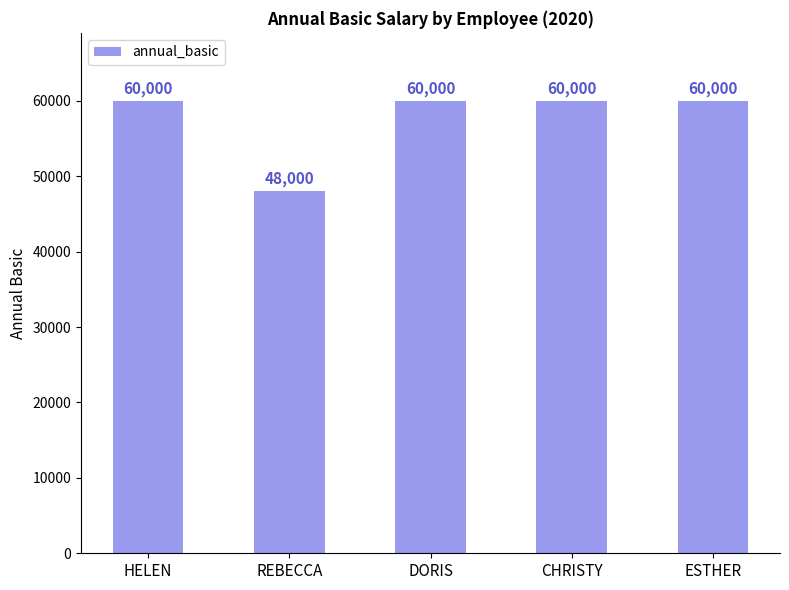

How many distinct data groups are displayed?

1